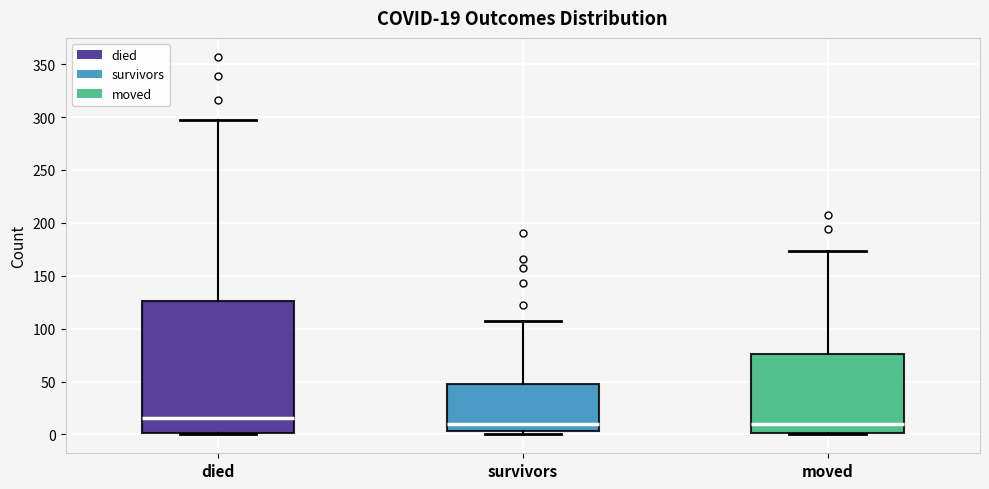

Which box has the highest median line?

died